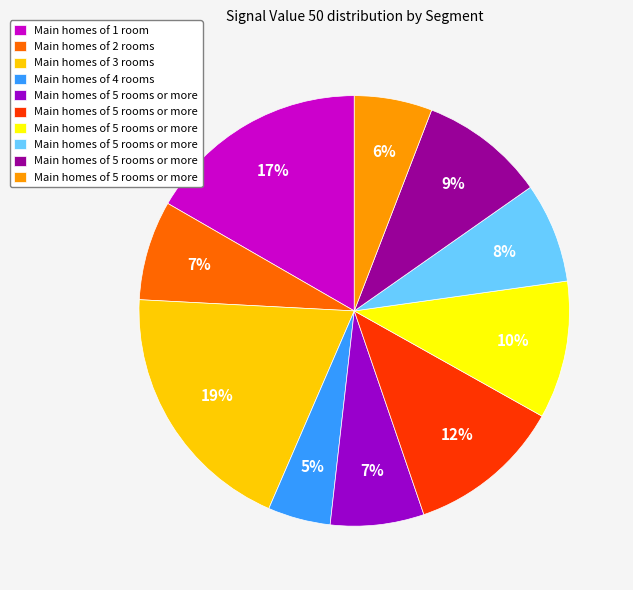

How many slices are in this pie chart?

10